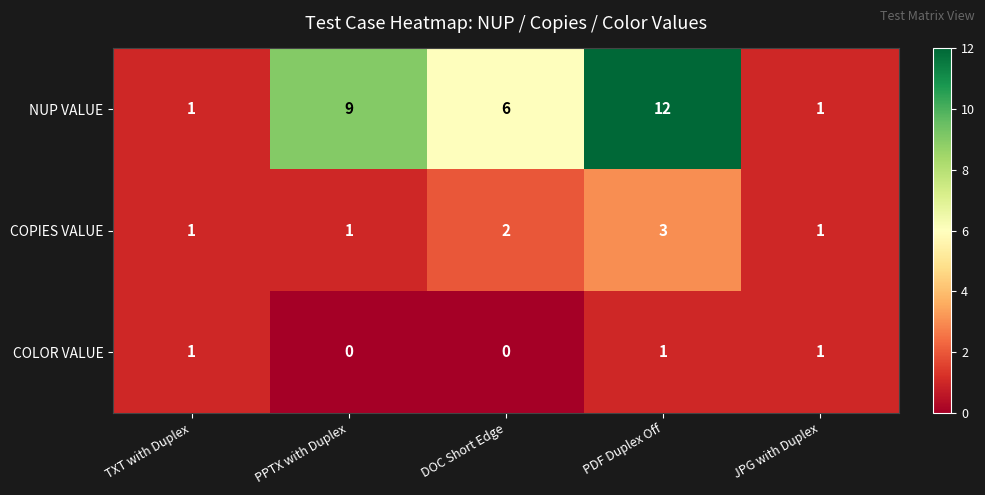

Which label corresponds to the largest value in the chart?

PDF Duplex Off